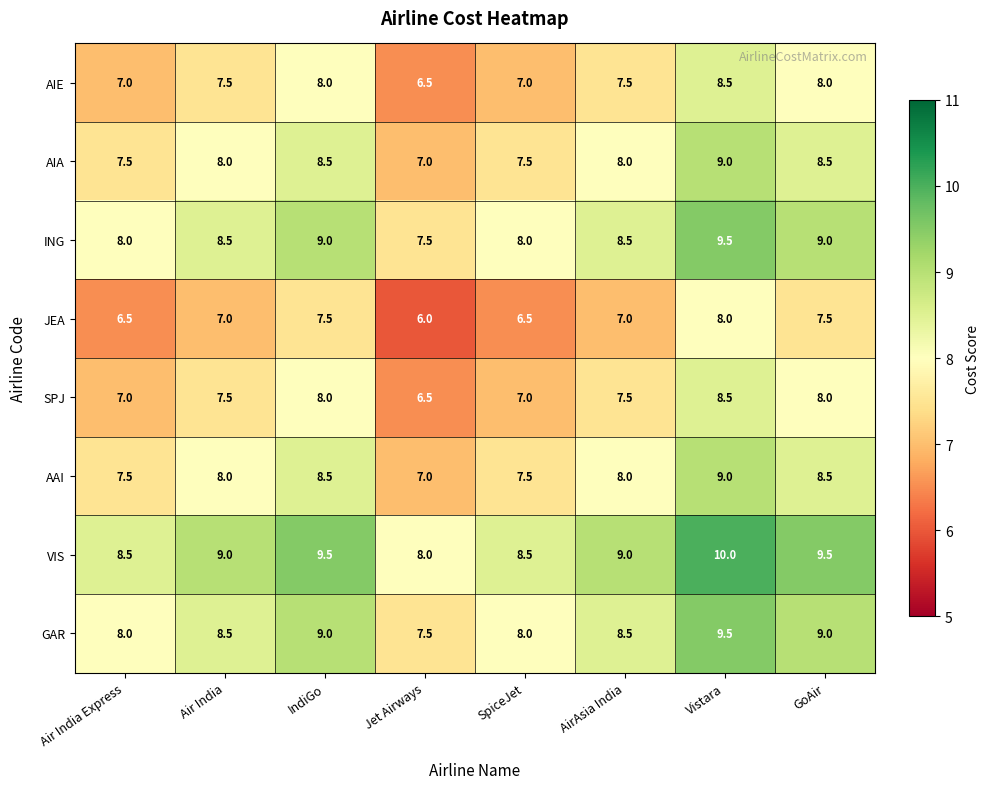

Read the ING value at Air India Express.

8.0